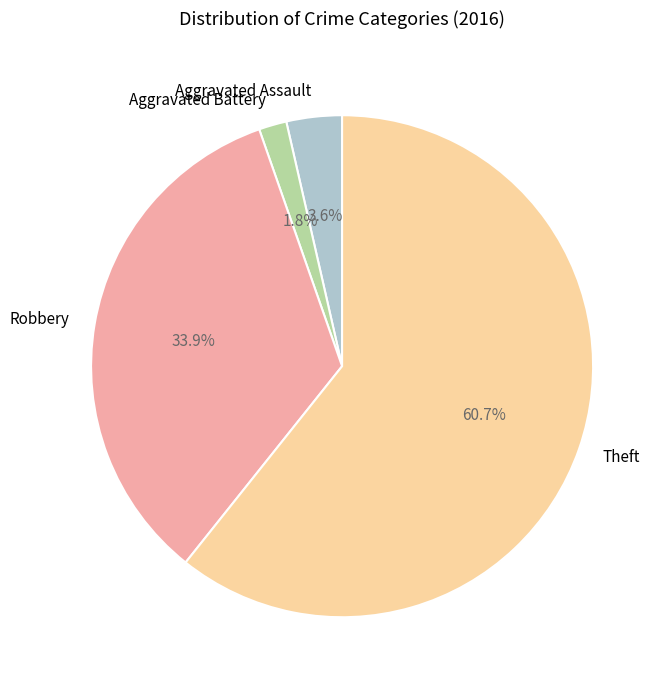

Is the sum of Aggravated Battery and Robbery greater than half?

No